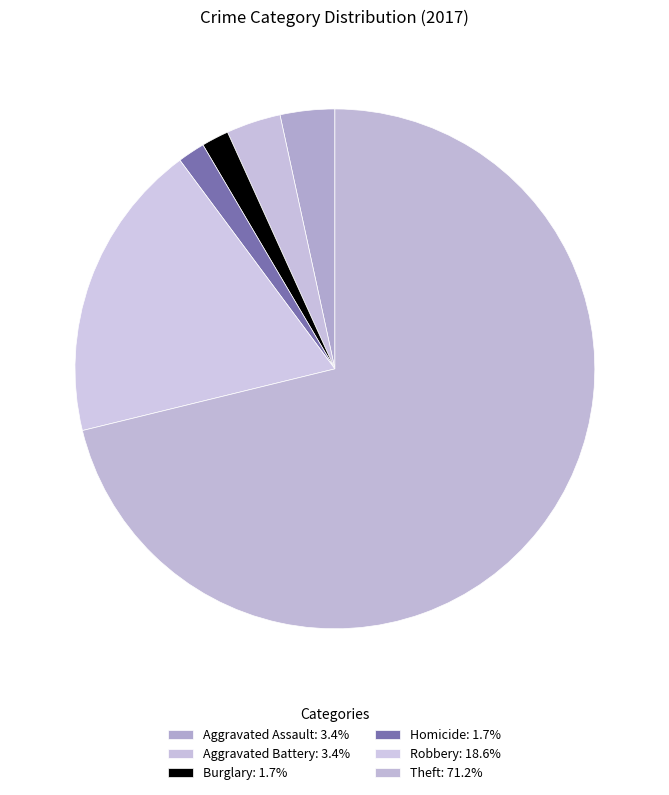

Count the number of slices in the pie.

6